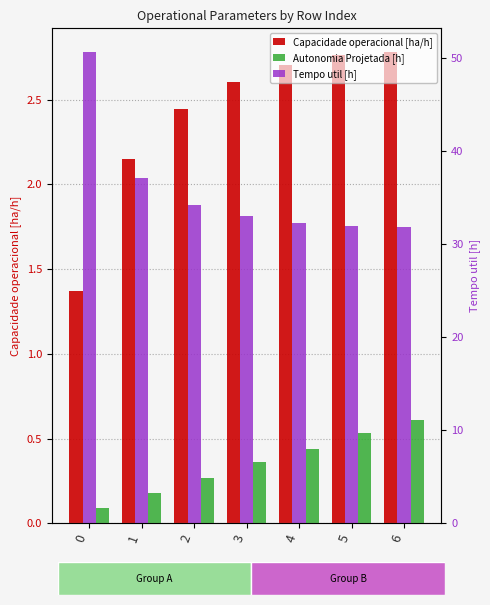

The Capacidade operacional [ha/h] series shows 2.1 at 1. True or false?

True